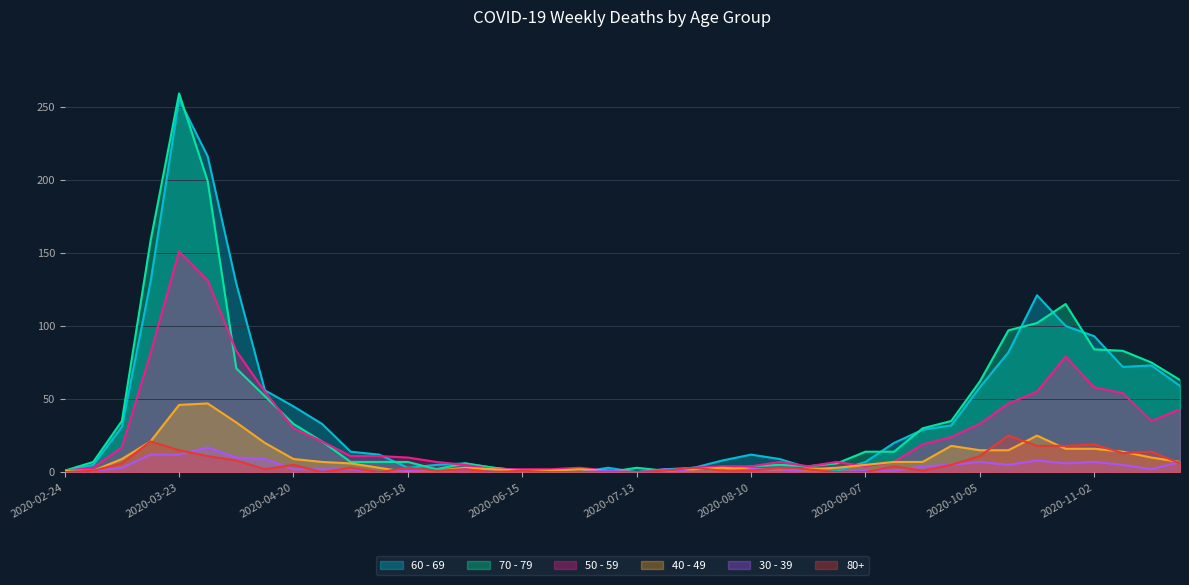

Which series has the widest spread of values?

70 - 79